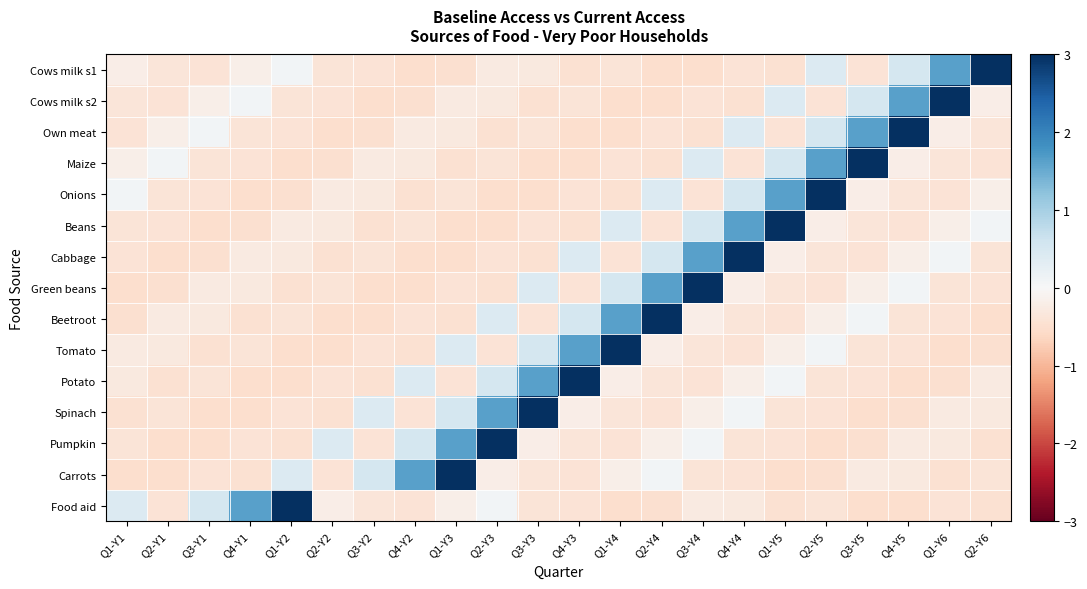

Which series has the largest total across all categories?

Cows milk s1